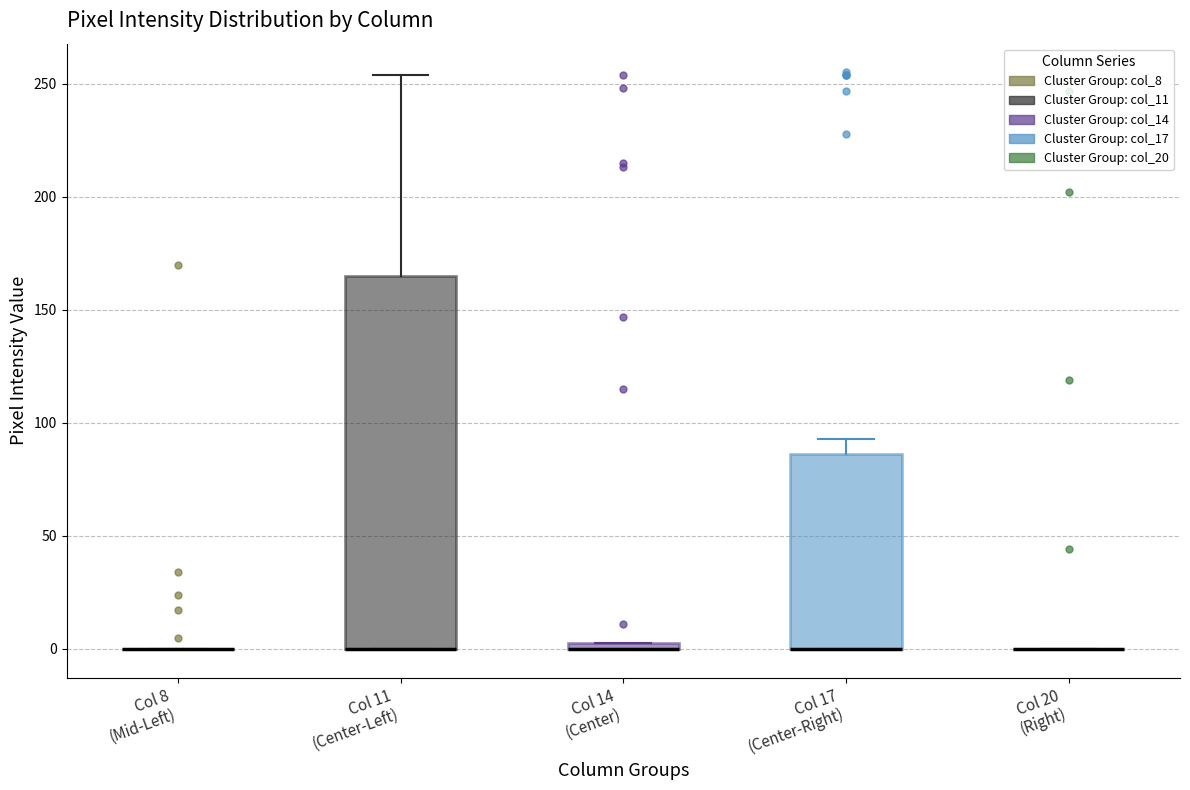

Where is the lower edge of the box for Col 17 (Center-Right) on the y-axis? The values are not printed on the chart, so give them approximately, as read against the axis.

0